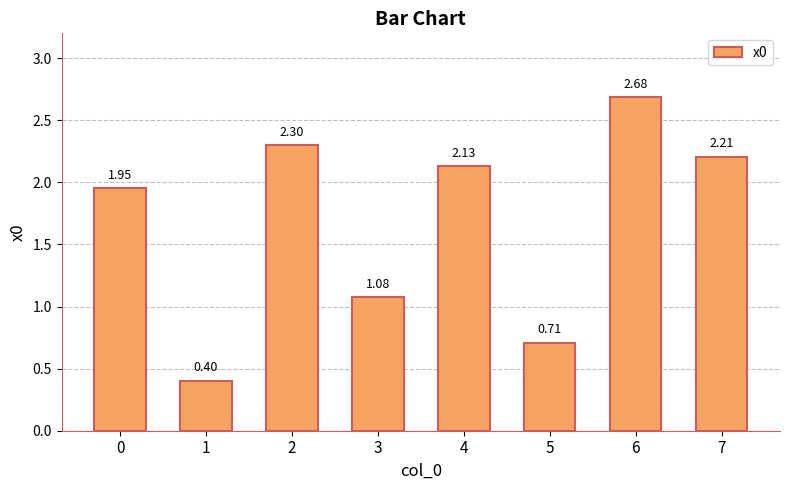

What is the sum of all values?

13.5